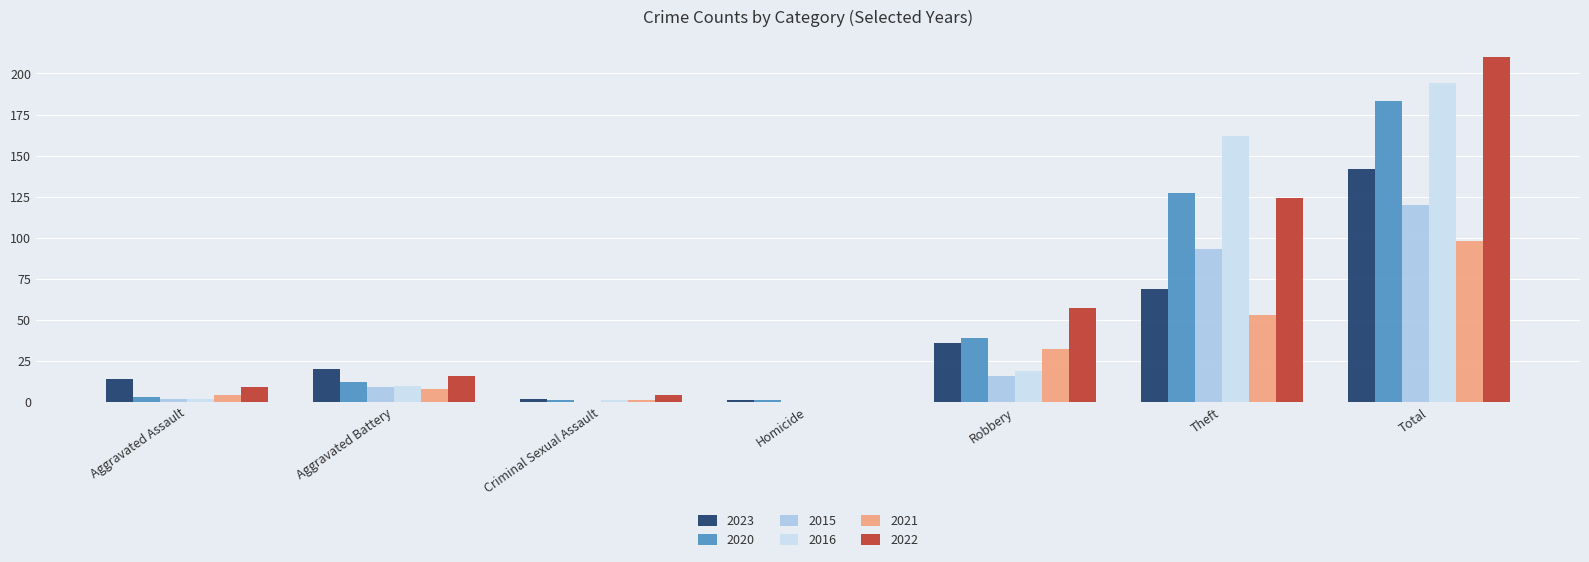

Reading left to right, what are all the values shown in this chart?

2023: 14	20	2	1	36	69	142
2020: 3	12	1	1	39	127	183
2015: 2	9	0	0	16	93	120
2016: 2	10	1	0	19	162	194
2021: 4	8	1	0	32	53	98
2022: 9	16	4	0	57	124	210